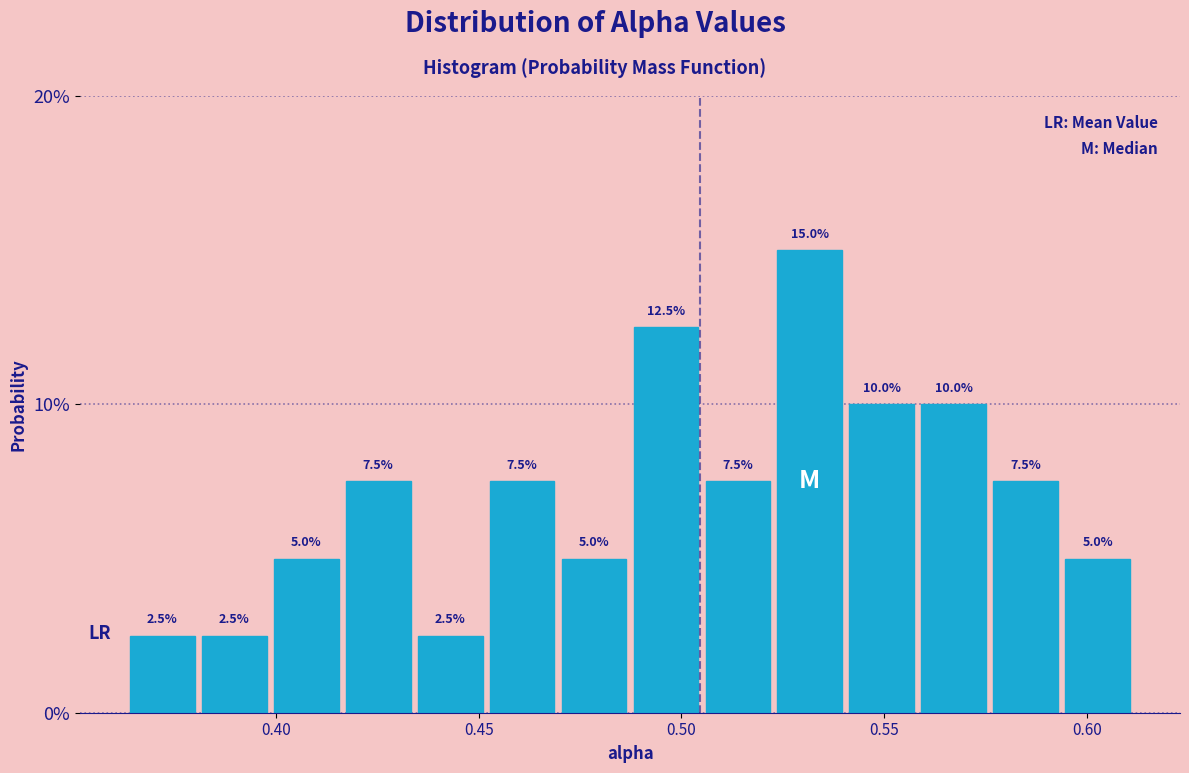

Around what value on the x-axis is the tallest bar? Give the approximate position of its centre, as read against the axis.

0.530